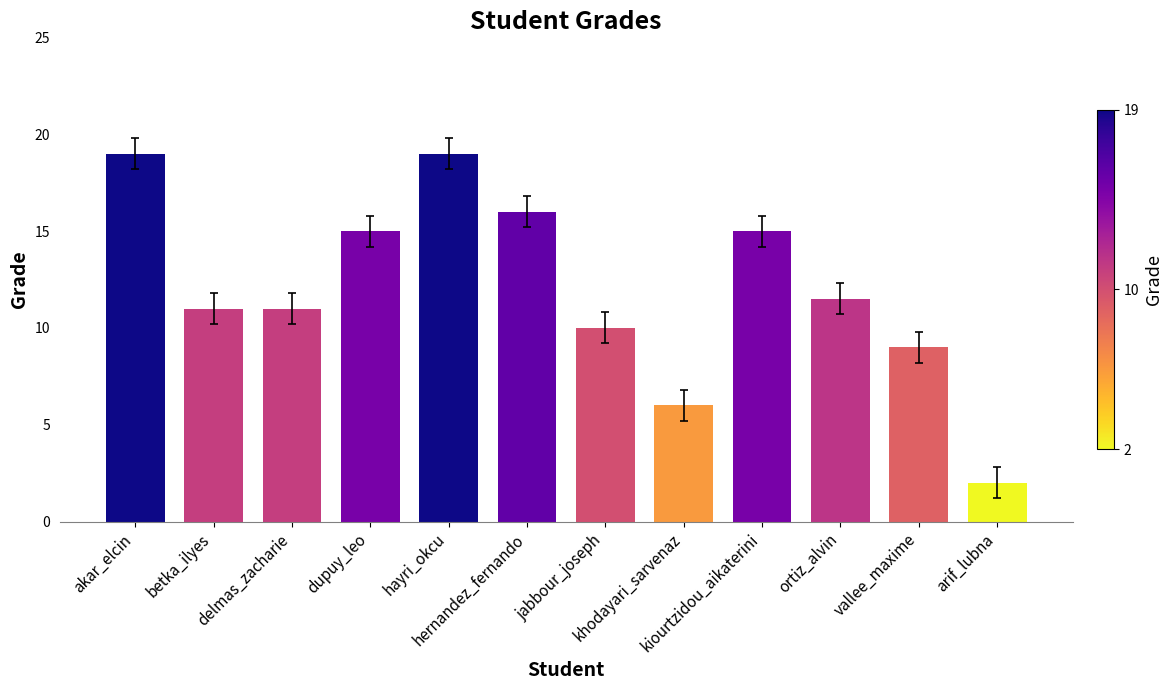

What is the greatest value displayed?

19.0